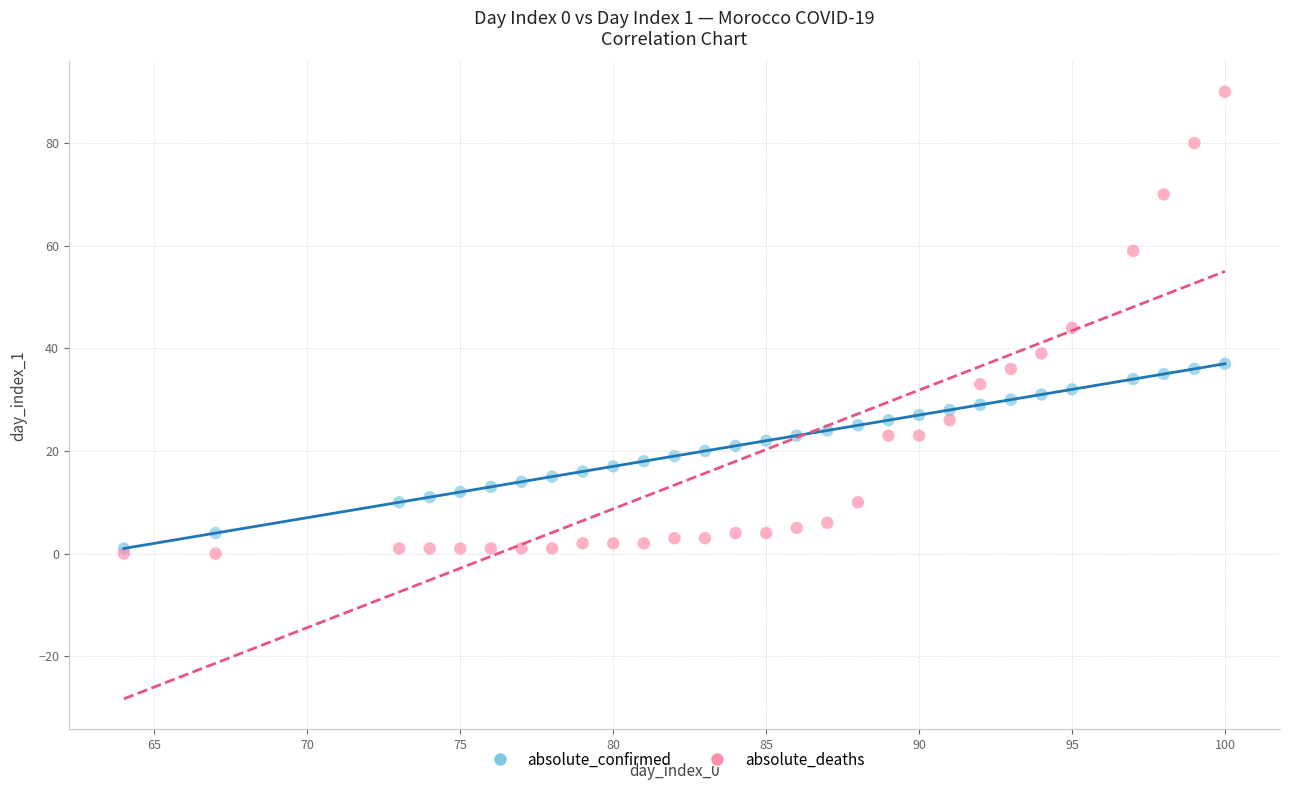

What are all the series names shown in the legend?

absolute_confirmed, absolute_deaths